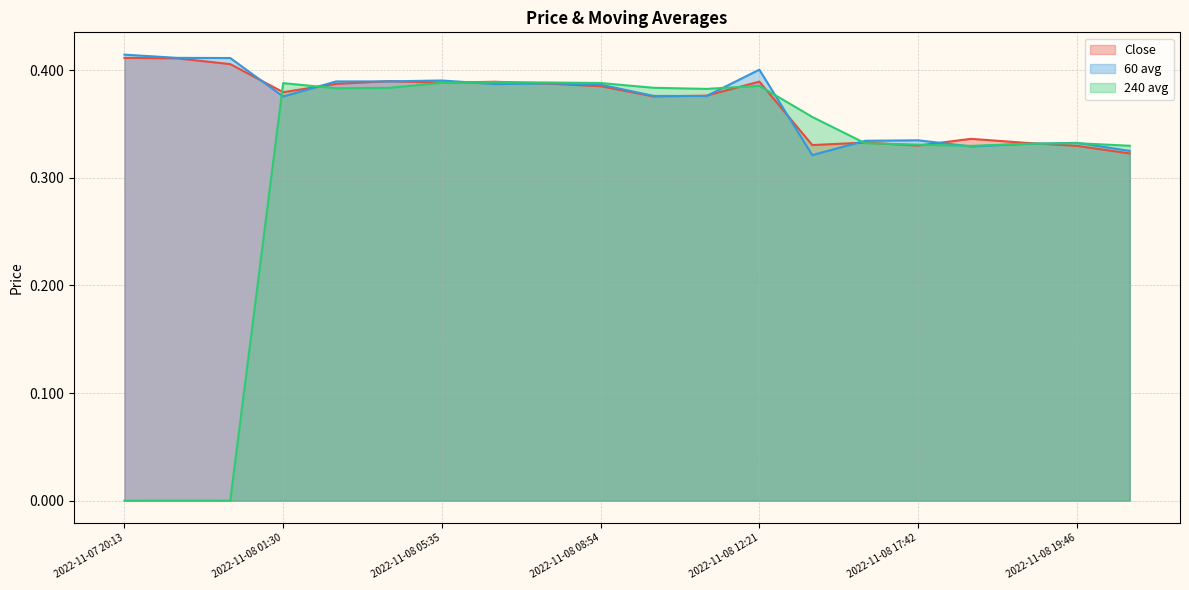

Count the number of data series in this chart.

3